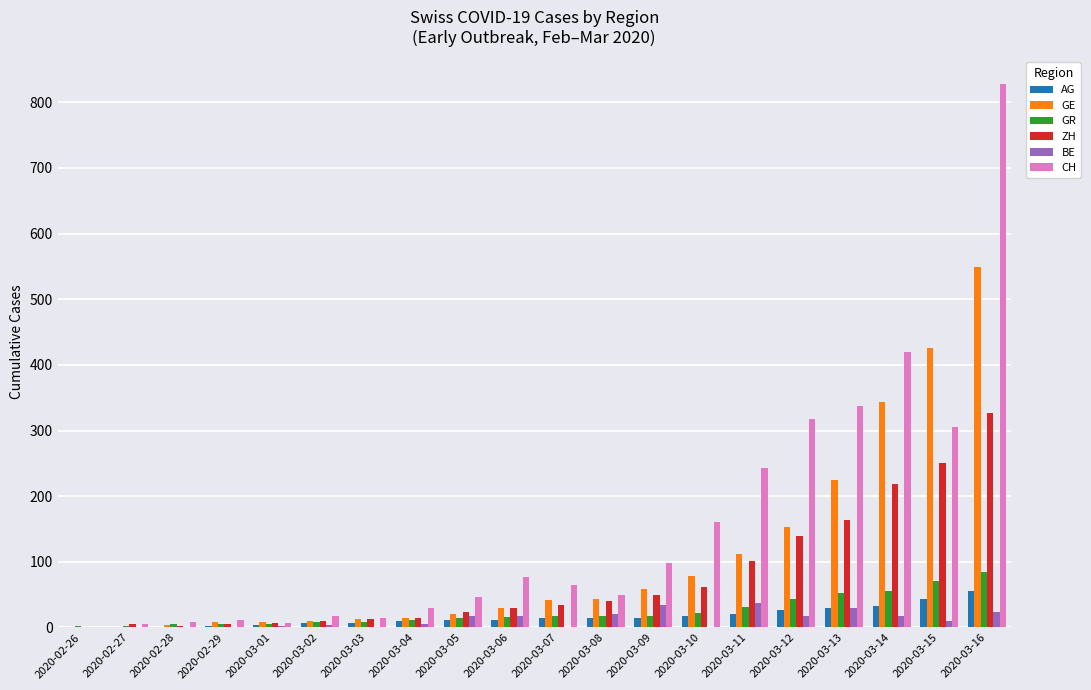

What is the maximum value for BE?

37